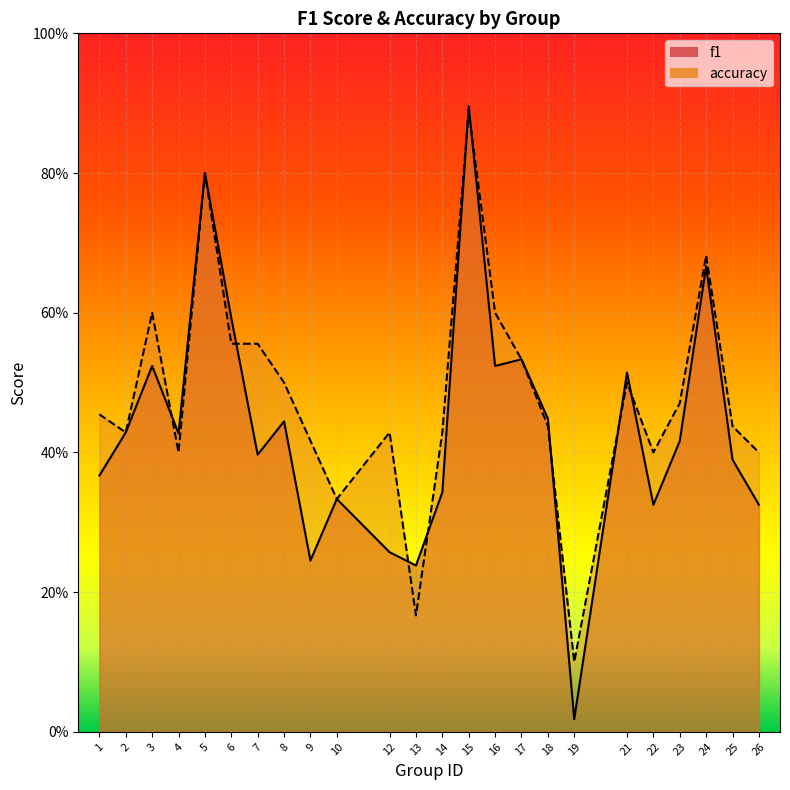

Does the chart display data point markers on the line(s)?

No